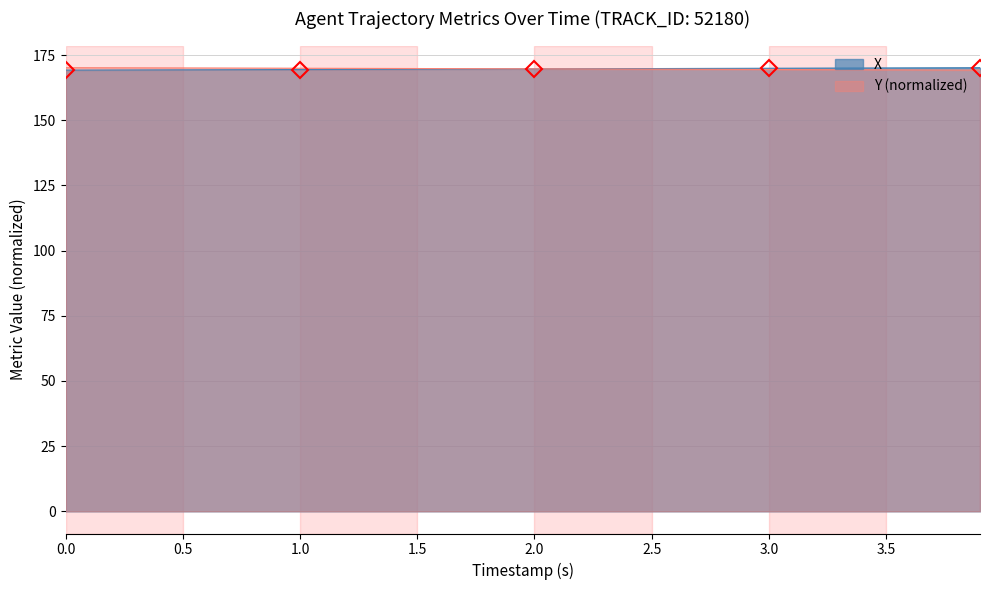

How many times do Y and X cross each other?

1